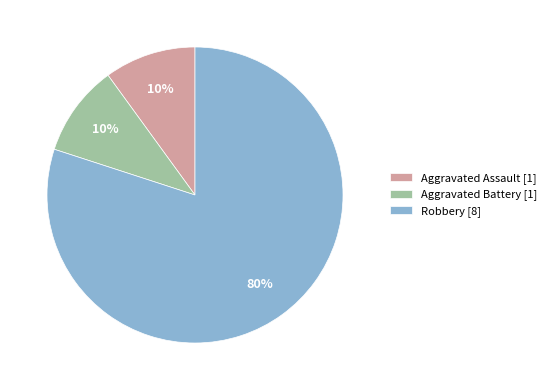

How many slices are in this pie chart?

3